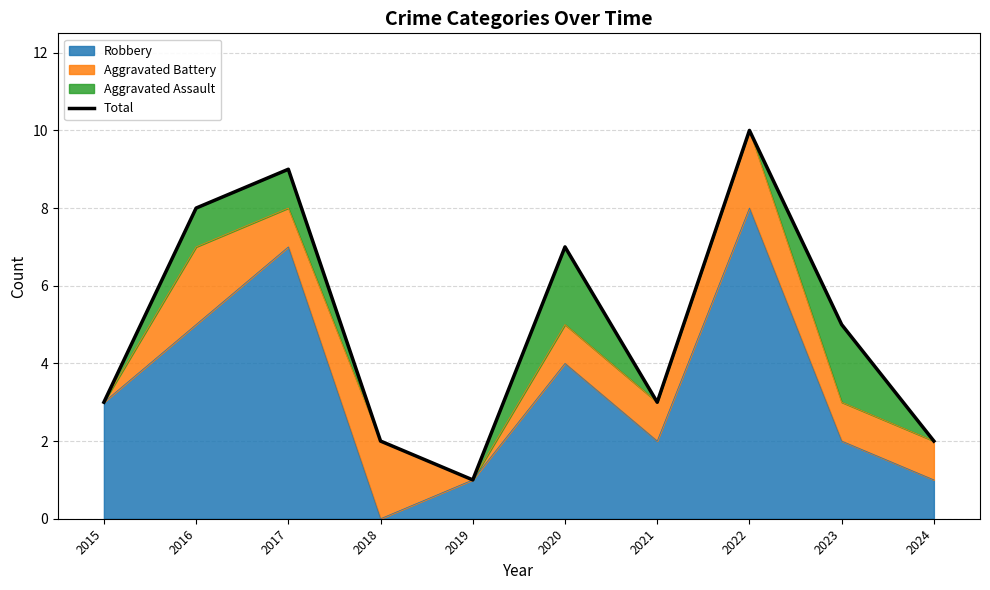

At which category does the chart reach its minimum across all series?

2019